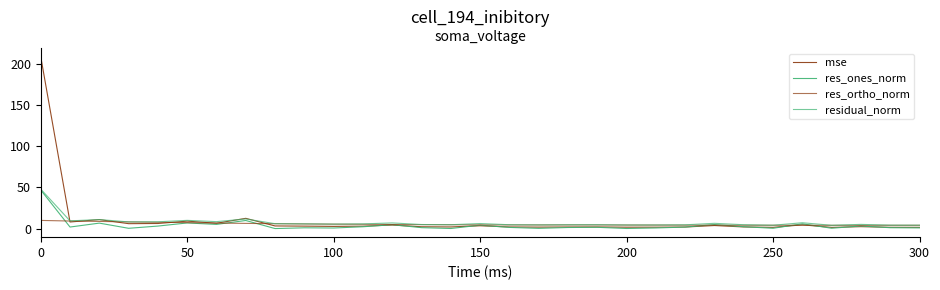

How many lines are shown in the chart?

4